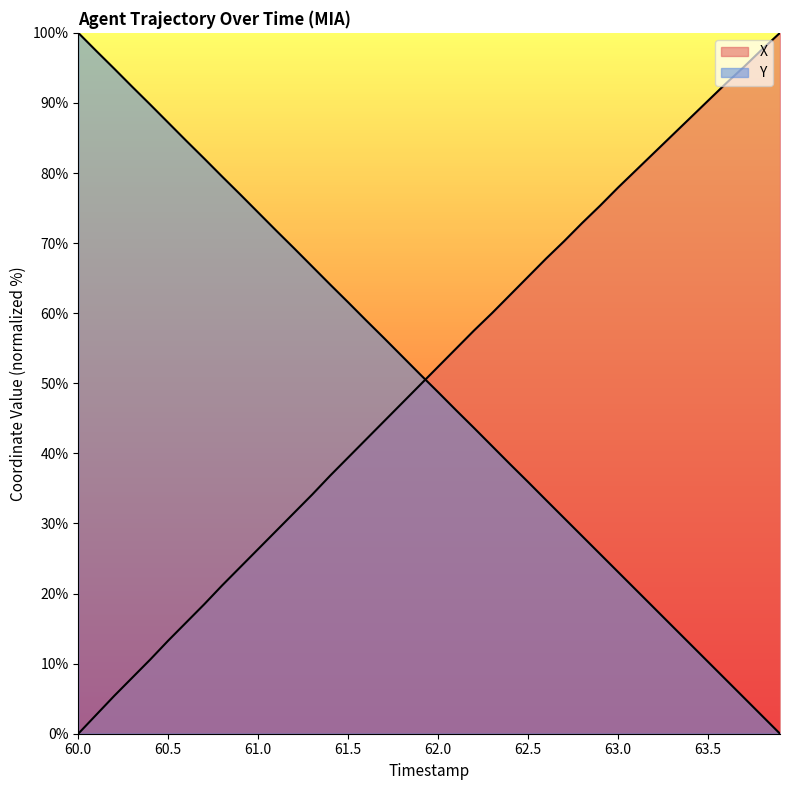

Read the Y value at 62.8.

28.2